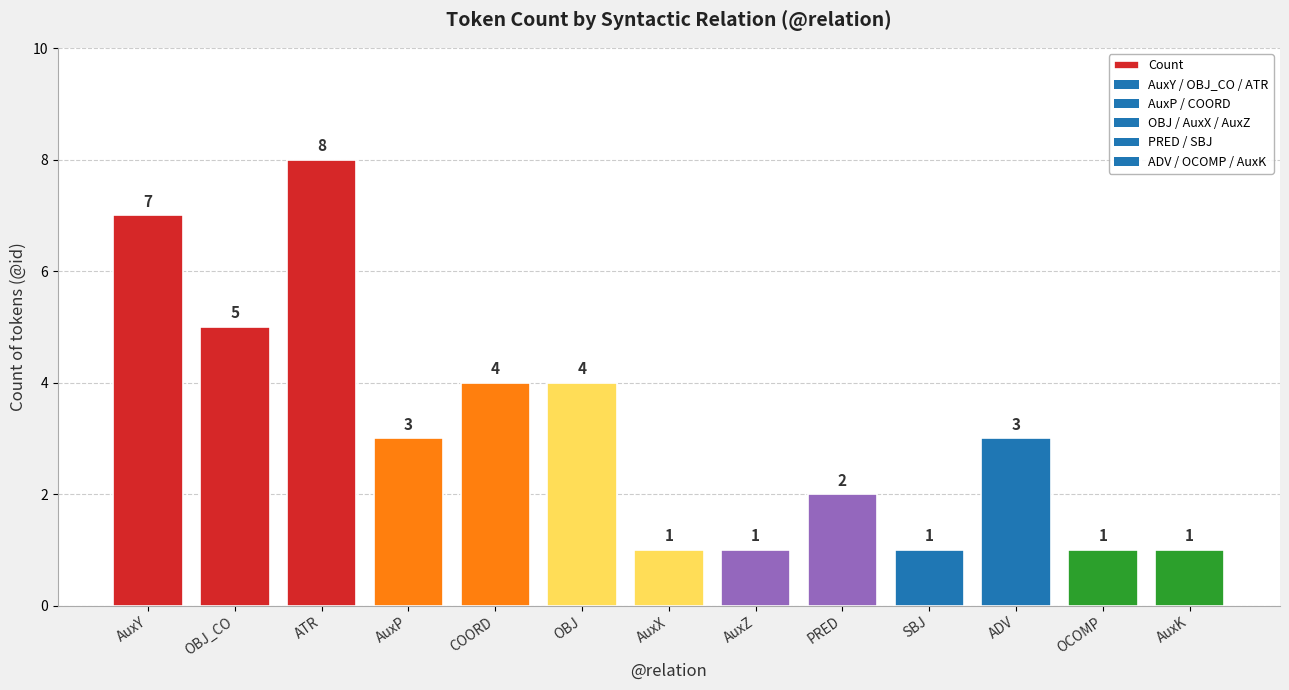

What is the minimum value shown in the chart?

1